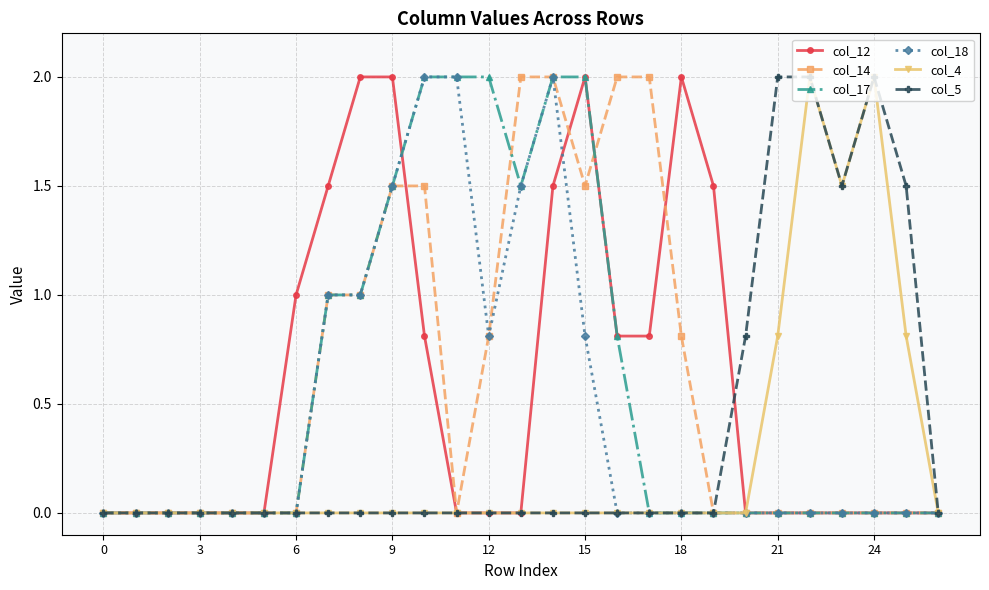

How many categories are shown in the chart?

27